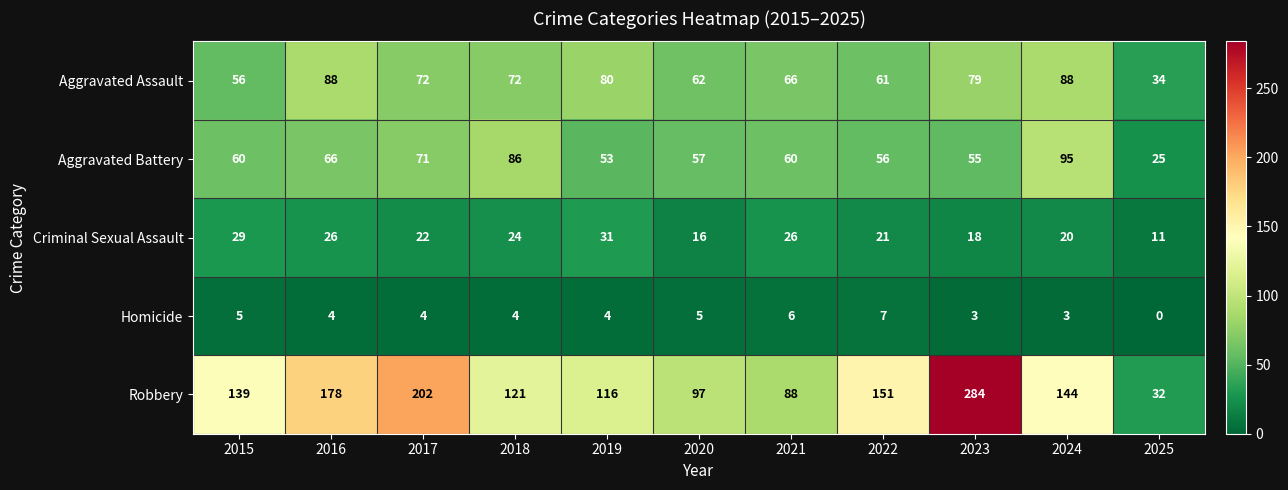

What is the greatest value displayed?

284